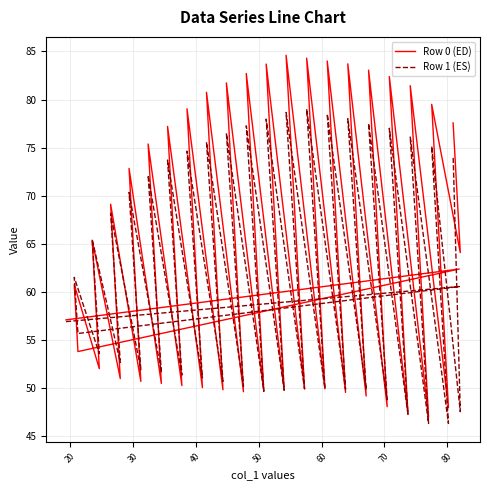

What is the spread (max minus min) of values at 1?

55.5